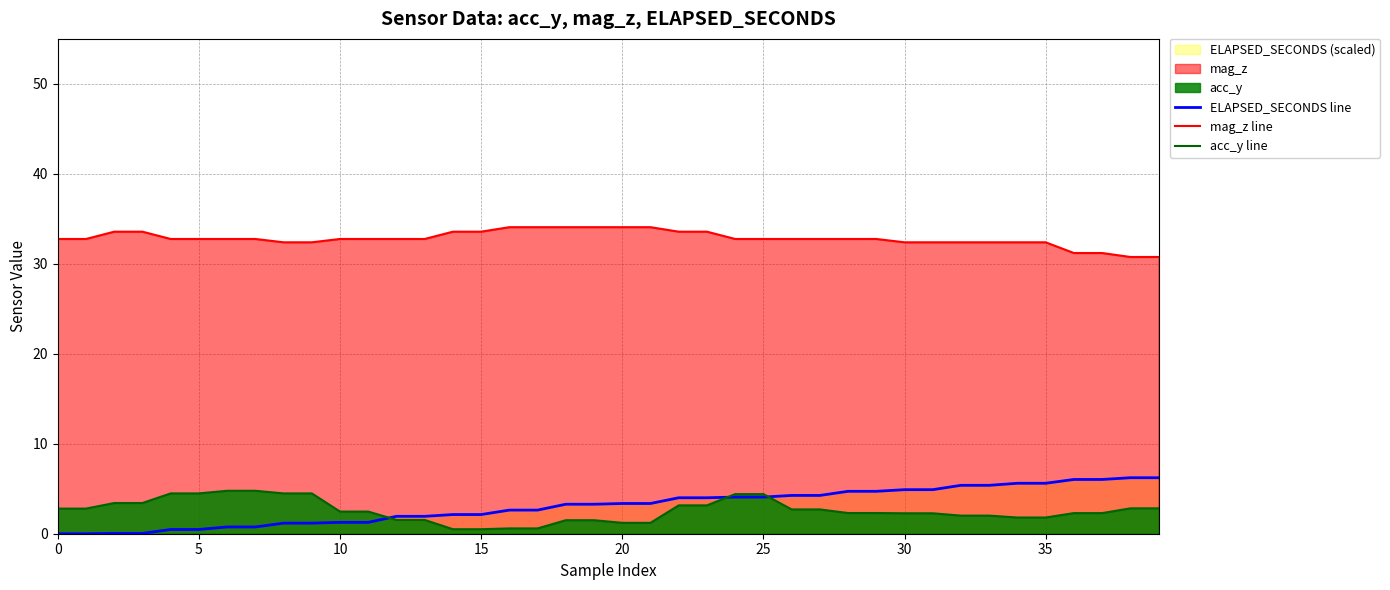

What is the maximum value shown in the chart?

34.1